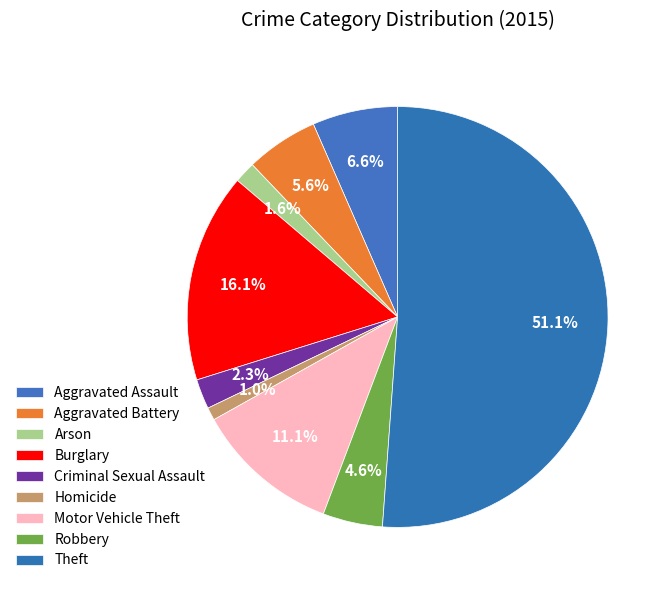

What percentage is the Theft slice, to the nearest percent?

51%